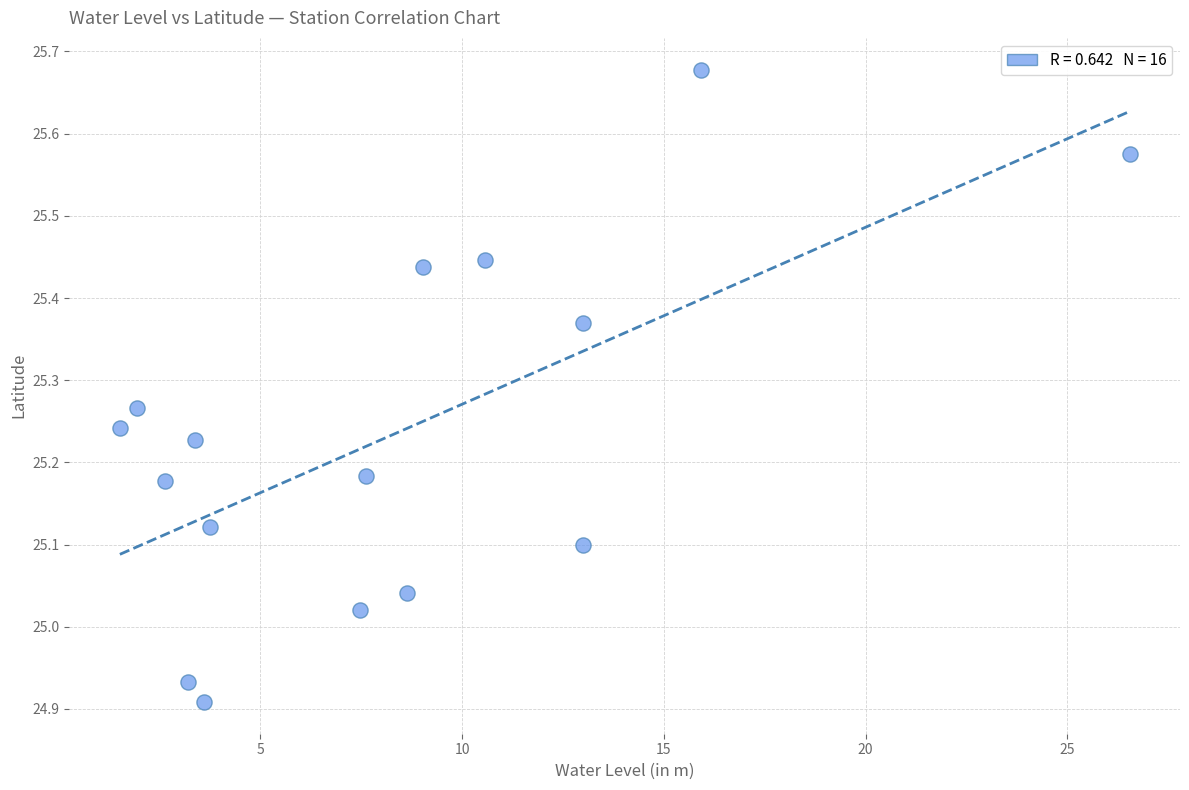

What is the range of Y values (max minus min)?

0.8